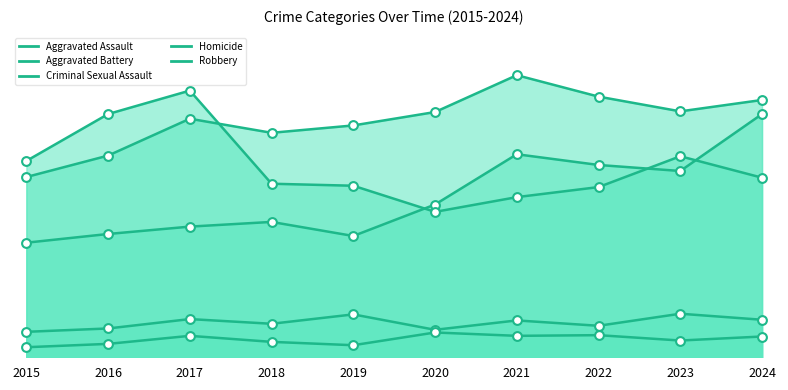

Which series reaches the maximum Y coordinate?

Aggravated Battery